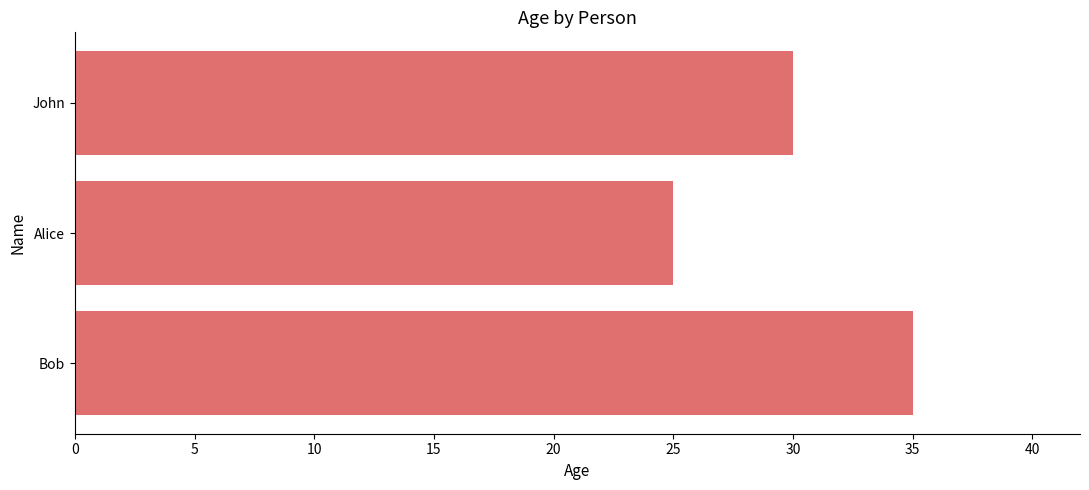

Reading top to bottom, what are all the values shown in this chart?

John=30	Alice=25	Bob=35